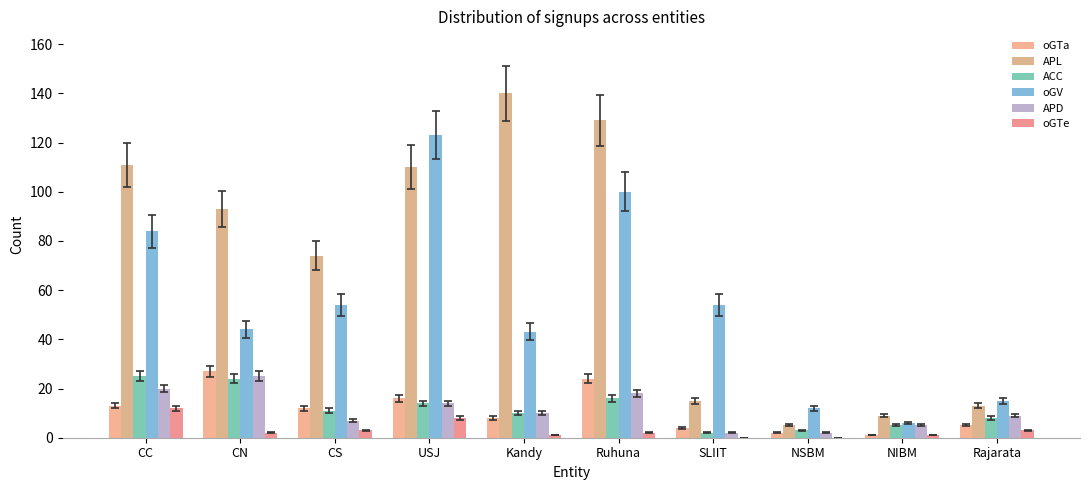

How many categories are shown in the chart?

10